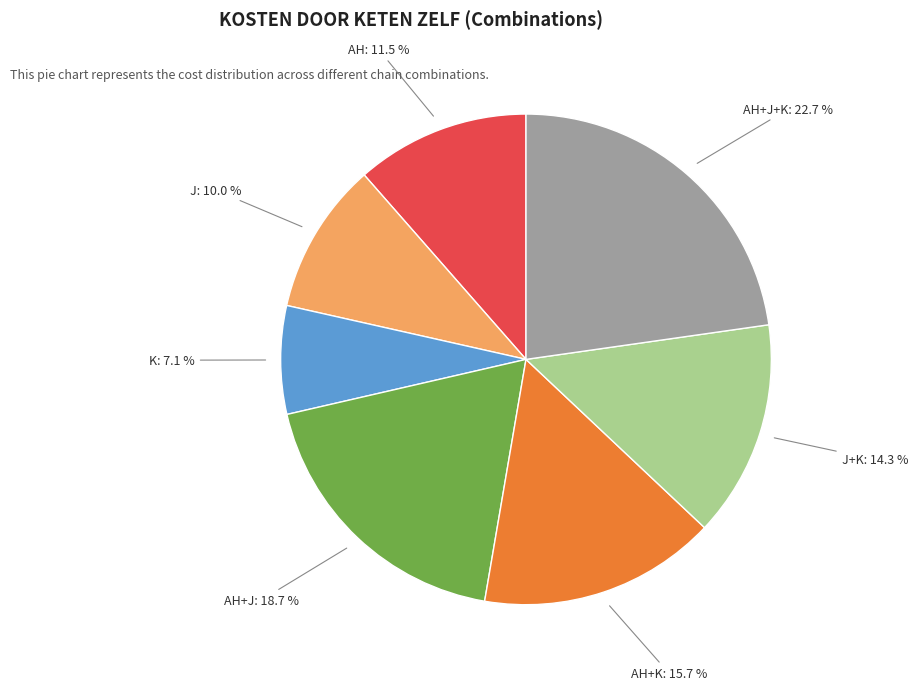

How many segments does this pie chart have?

7